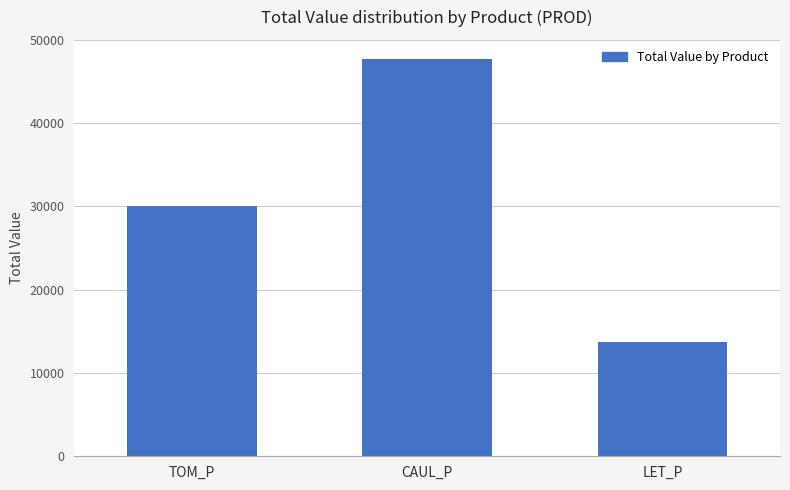

Between TOM_P and LET_P, which is larger?

TOM_P